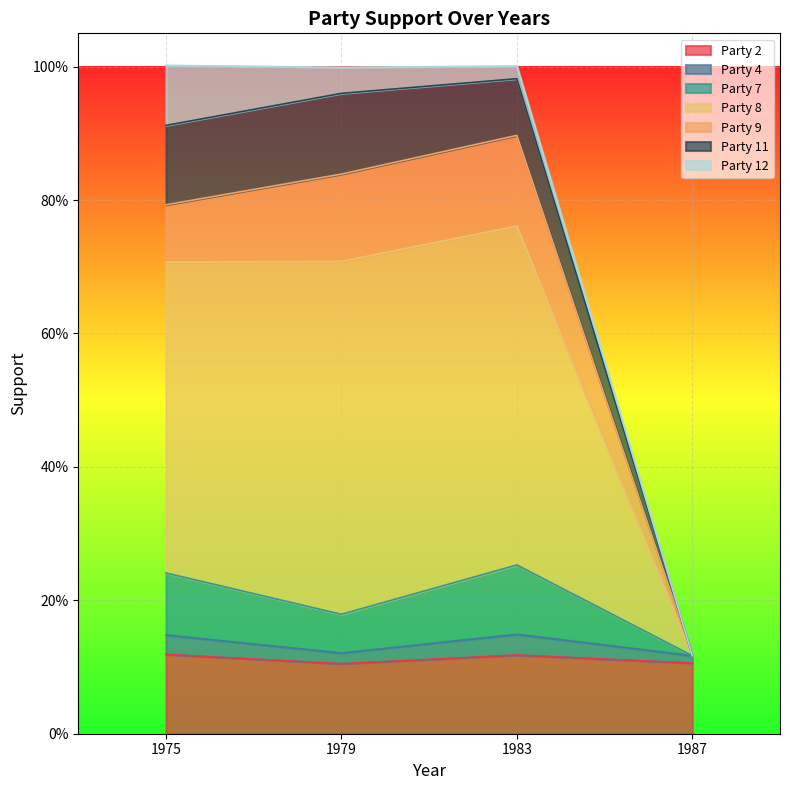

What is the value of the Party 4 point at the 1st from the left?

0.1